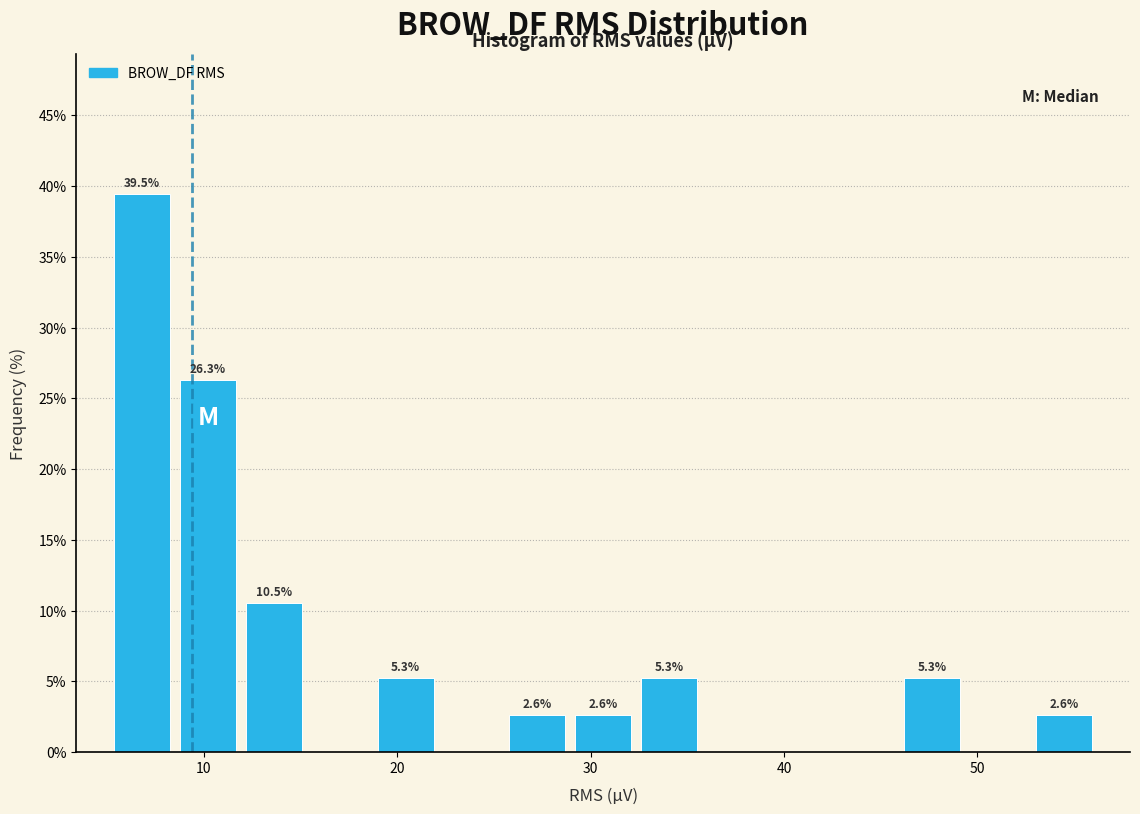

Around what value on the x-axis is the tallest bar? Give the approximate position of its centre, as read against the axis.

7